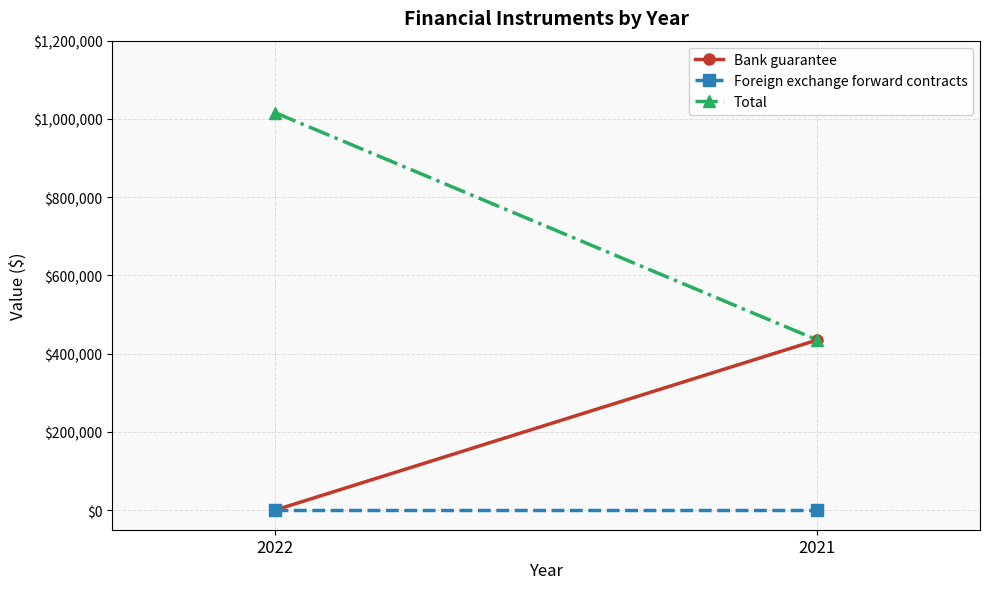

What is the difference between the maximum and minimum values in the Total series?

581215